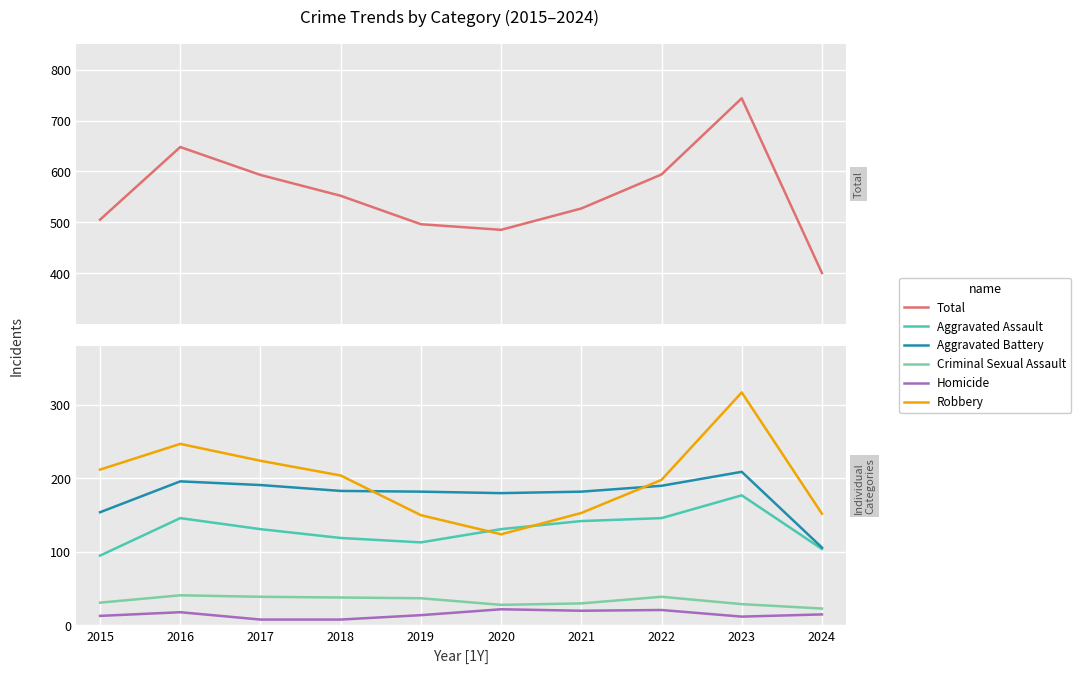

What is the sum of the Robbery values at 2024 and 2017?

376